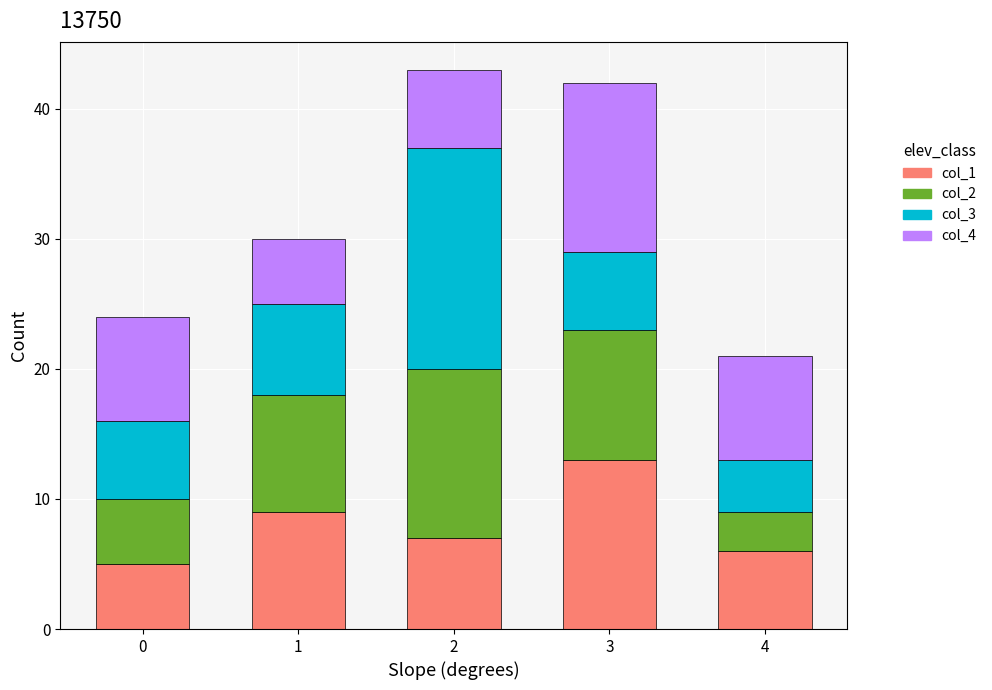

True or false: col_1 has a value of 12 at 2.

False